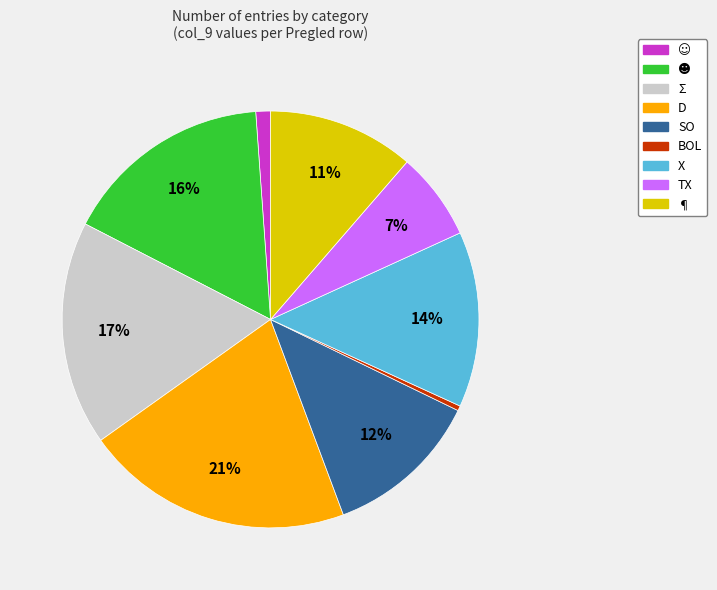

True or false: SO accounts for 3% of the total.

False